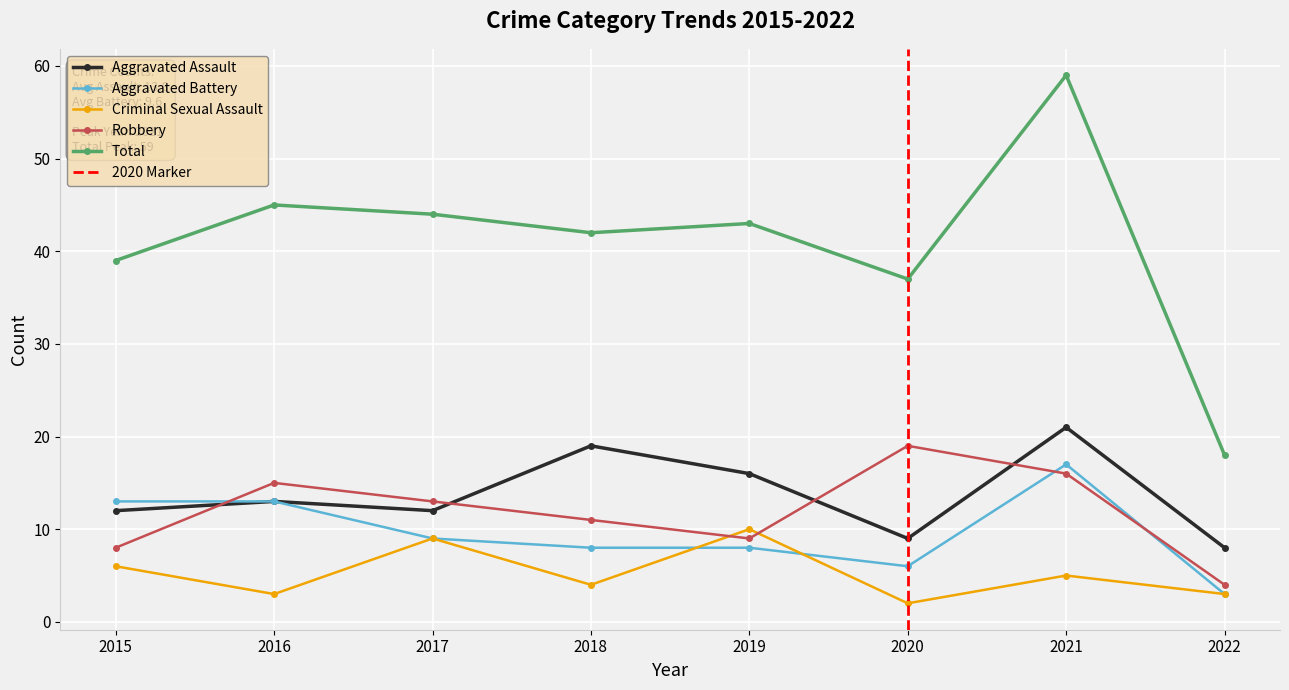

Rank the series by their maximum value, from highest to lowest.

Total, Aggravated Assault, Robbery, Aggravated Battery, Criminal Sexual Assault